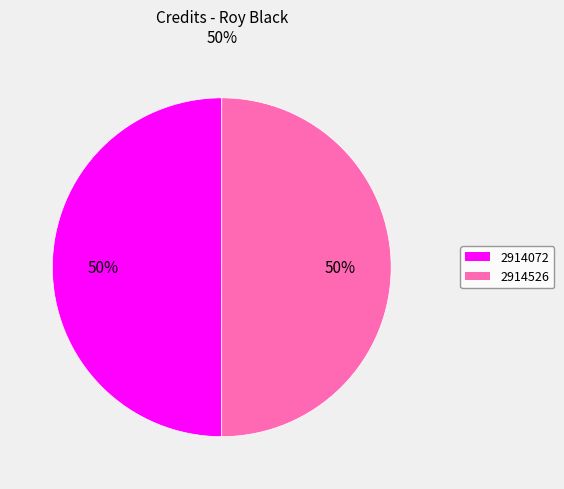

Do 2914072 and 2914526 together represent more than half of the pie?

Yes